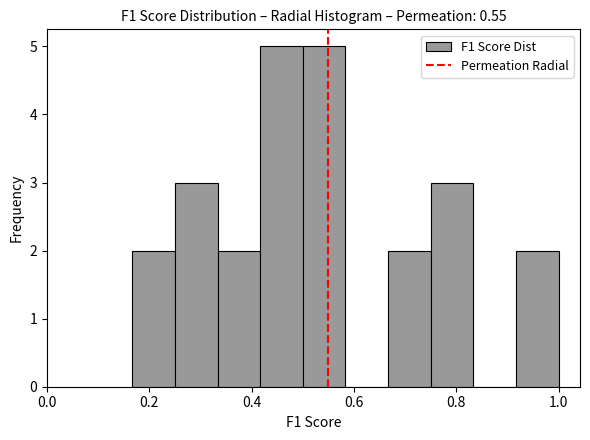

Reading left to right, list every bar in this chart as the range it spans on the x-axis followed by its height. Neither the bar edges nor the heights are printed on the chart, so give them approximately, as read against the axes.

0.16 to 0.26: 2
0.26 to 0.34: 3
0.34 to 0.42: 2
0.42 to 0.50: 5
0.50 to 0.58: 5
0.58 to 0.66: 0
0.66 to 0.76: 2
0.76 to 0.84: 3
0.84 to 0.92: 0
0.92 to 1.00: 2